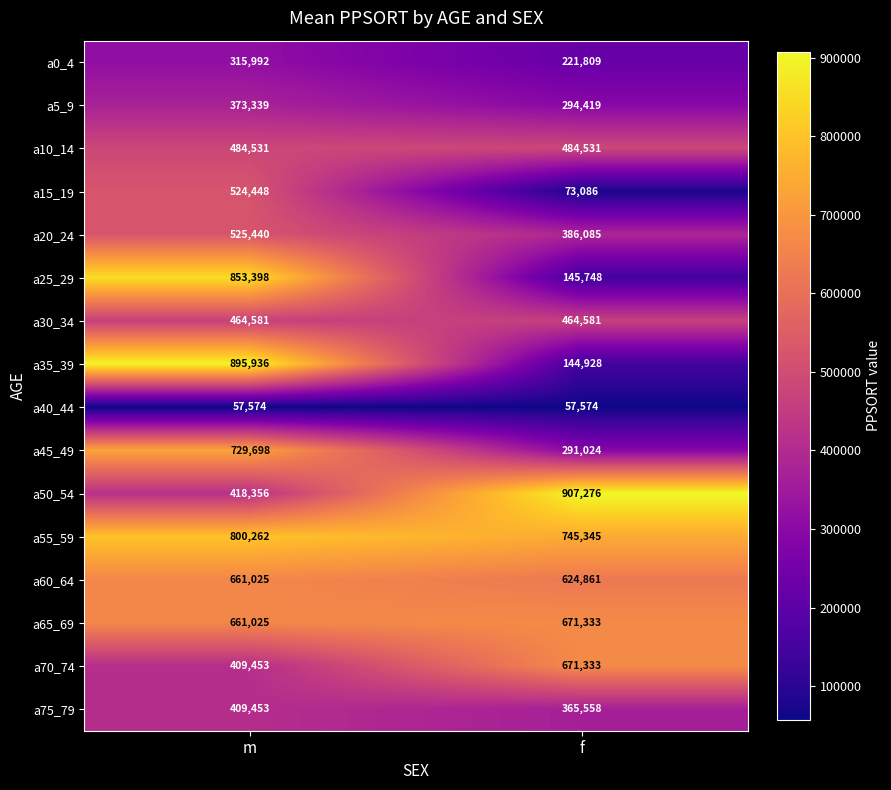

Rank the categories by a45_49 value from lowest to highest.

f, m